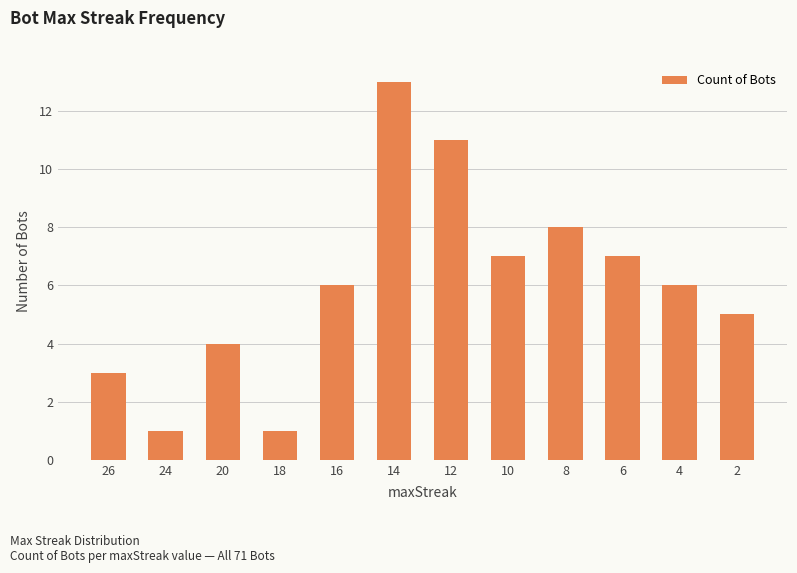

Is it true that the value at 4 is 8?

False